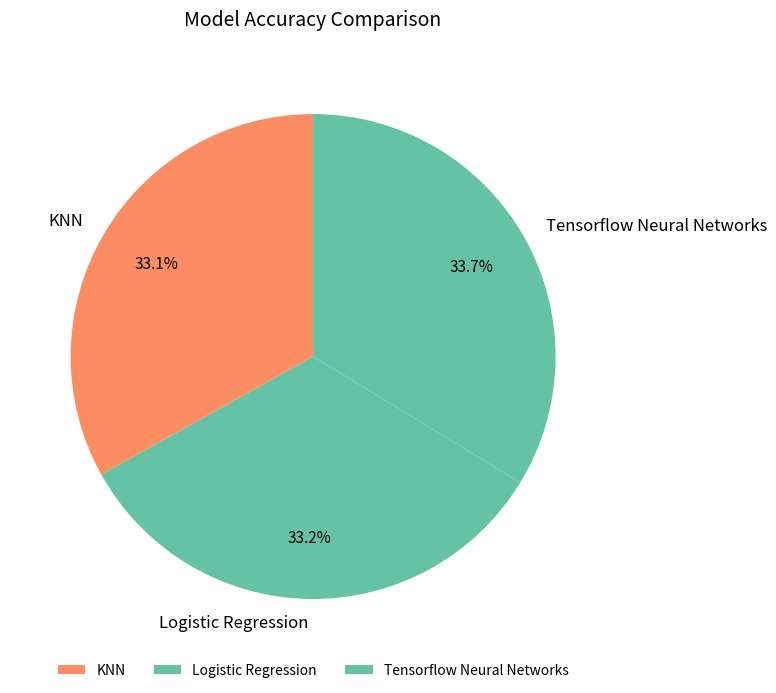

To the nearest percent, what is the combined percentage of Logistic Regression and Tensorflow Neural Networks?

67%